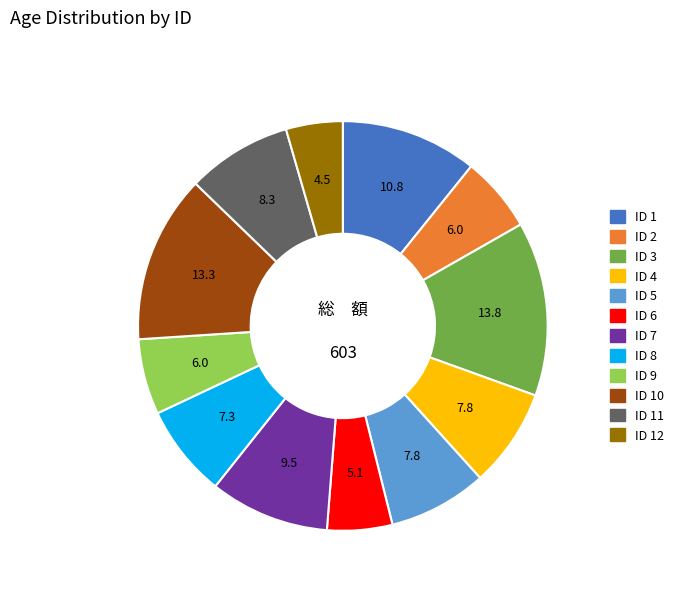

Does any single category account for the majority?

No